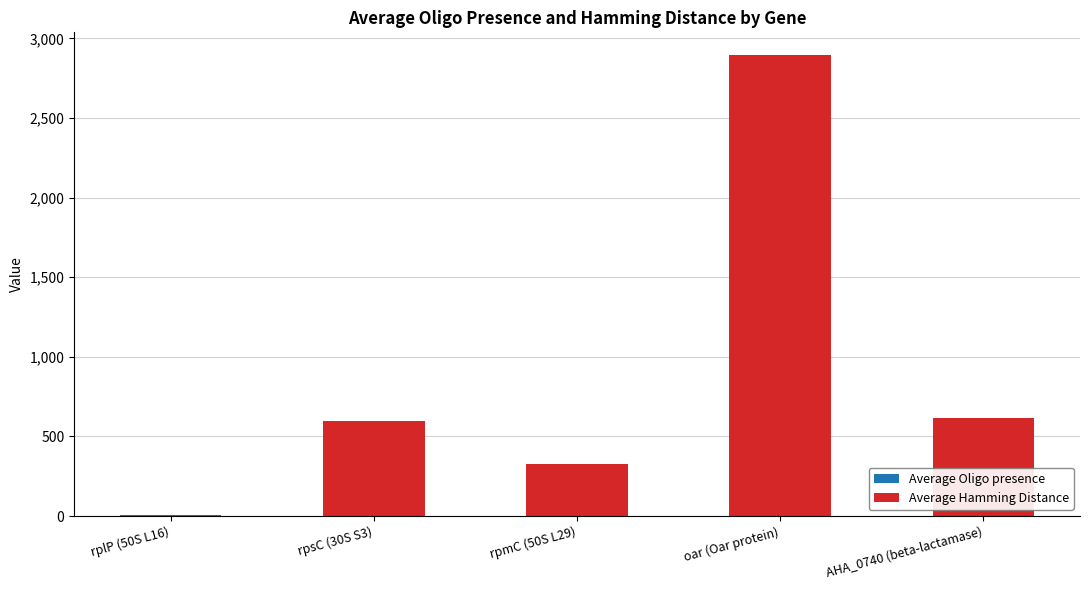

What is the total value across all series at rpmC (50S L29)?

325.5